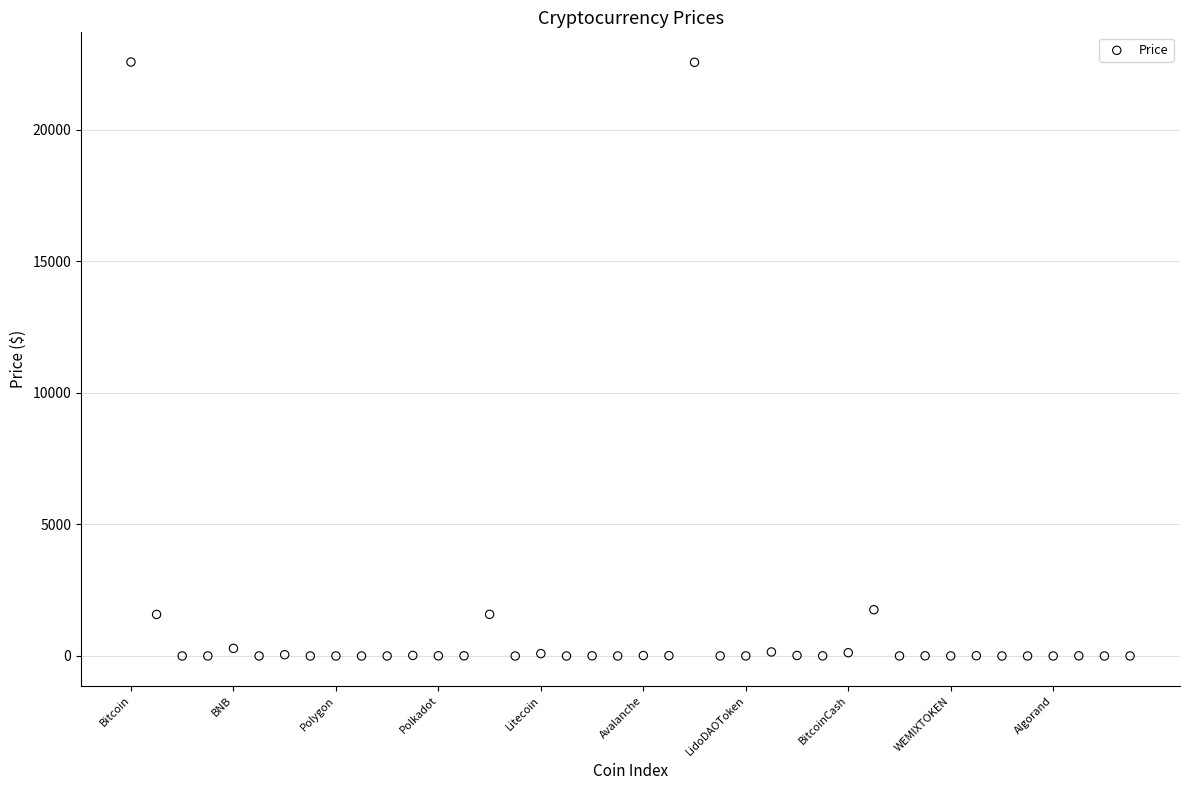

What is the range of Y values (max minus min)?

22567.9